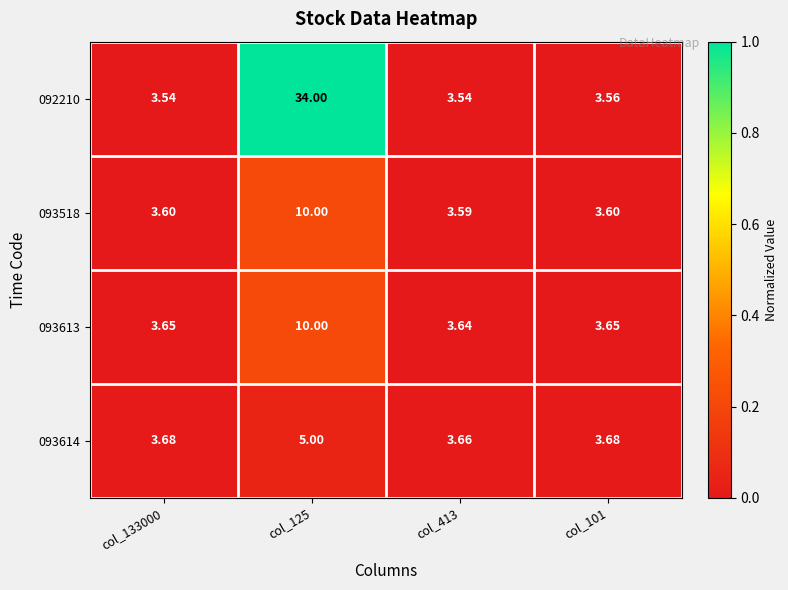

Is the value of 093614 at col_413 greater than the value of 093613 at col_125?

No